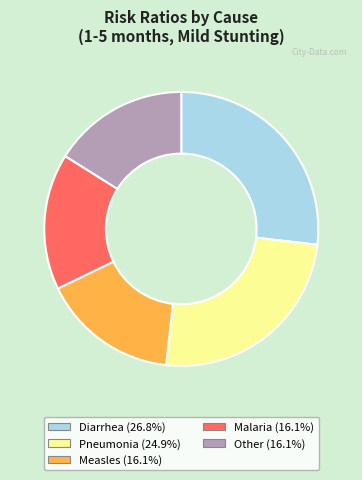

Which has a higher value, Pneumonia or Other?

Pneumonia